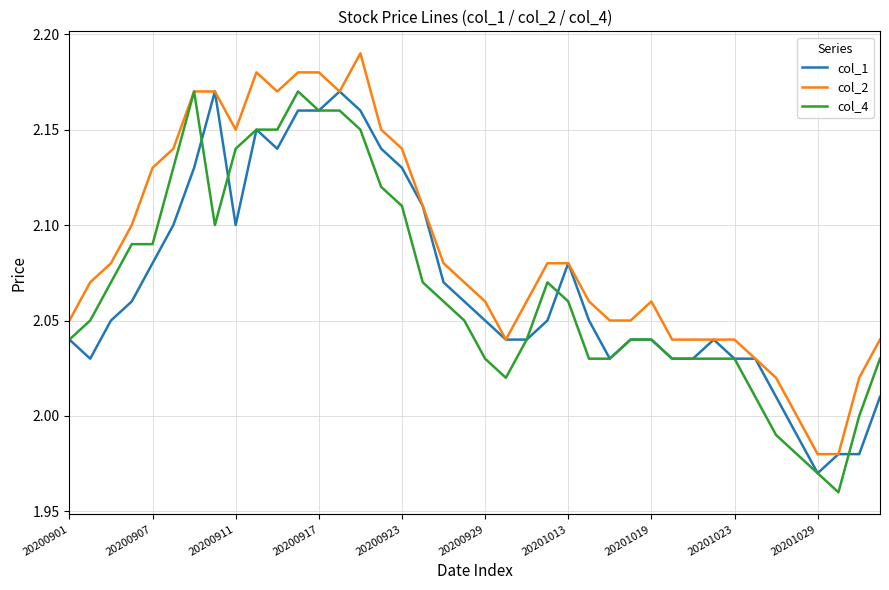

What is the sum of all col_2 values?

83.5